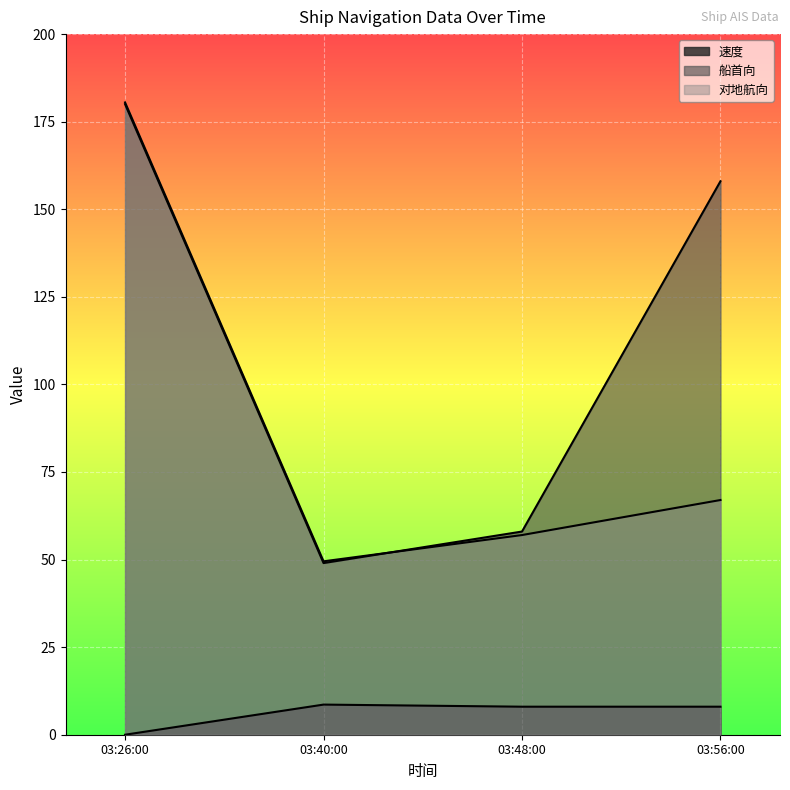

What is the lowest value of the 对地航向 series?

49.5